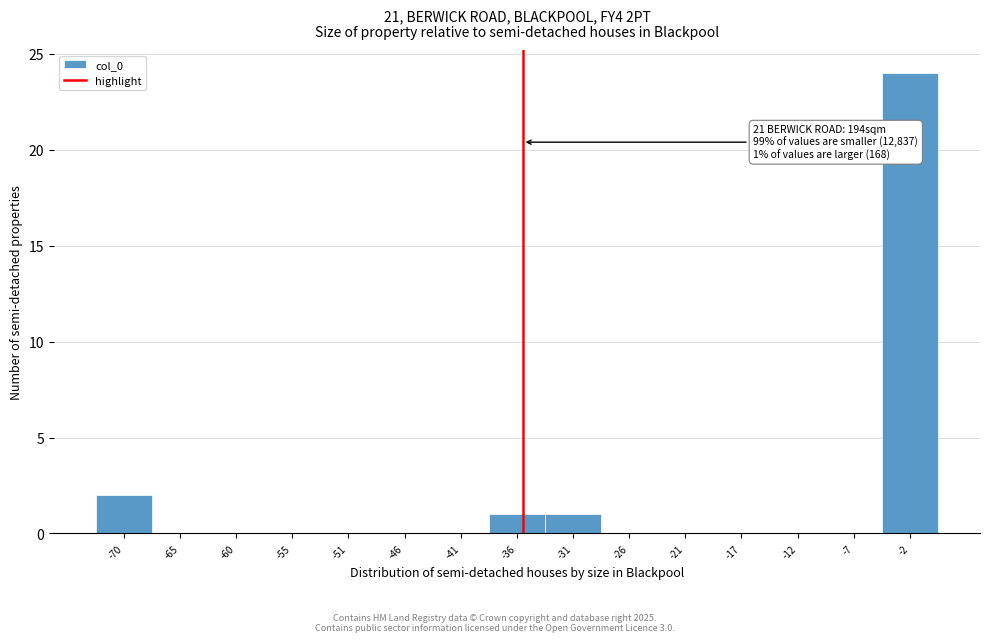

Reading left to right, transcribe all the data shown in this chart.

-70=2	-65=0	-60=0	-55=0	-51=0	-46=0	-41=0	-36=1	-31=1	-26=0	-21=0	-17=0	-12=0	-7=0	-2=24